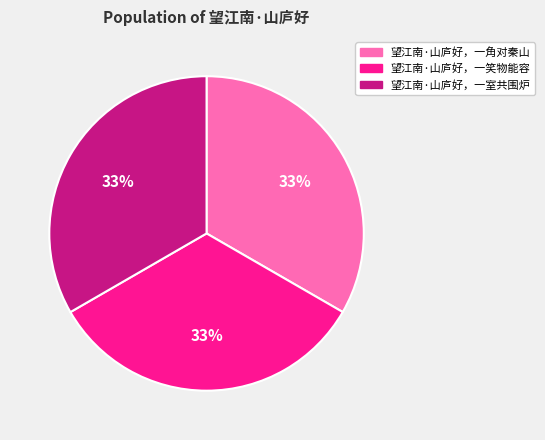

The 望江南·山庐好，一室共围炉 slice represents 33% of the pie. True or false?

True